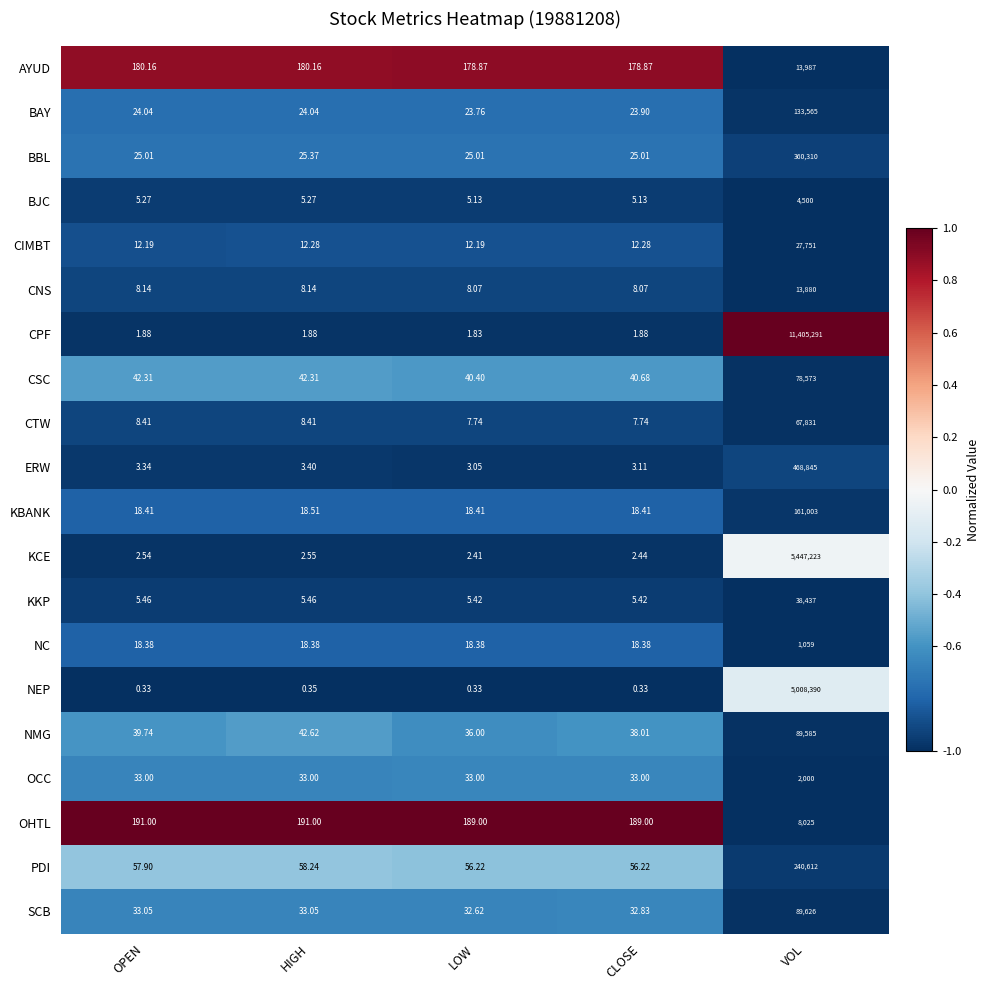

At which label does NMG first exceed 39?

OPEN